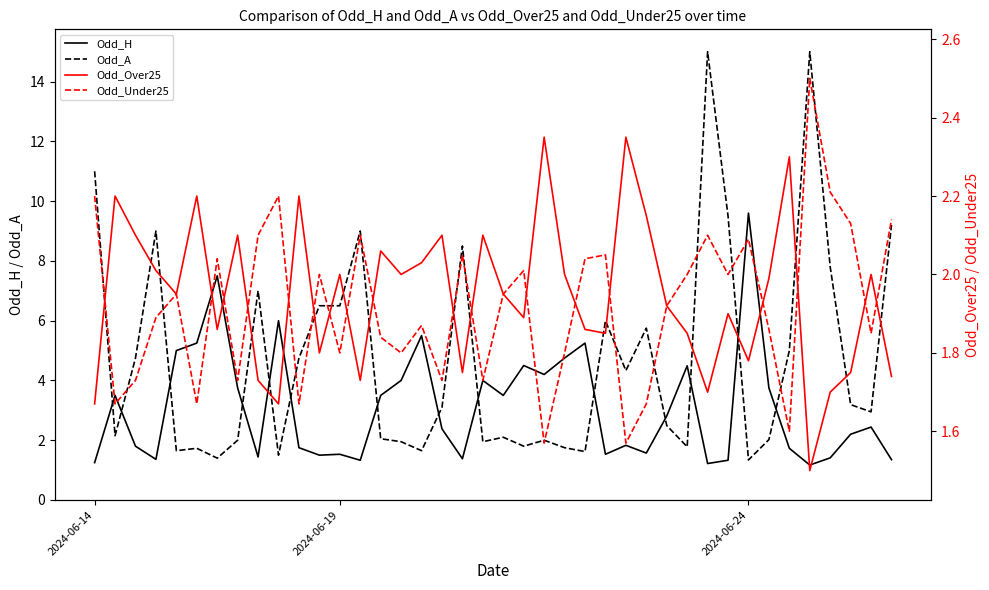

True or false: Odd_Over25 has more than 2 points higher than both neighbors.

True